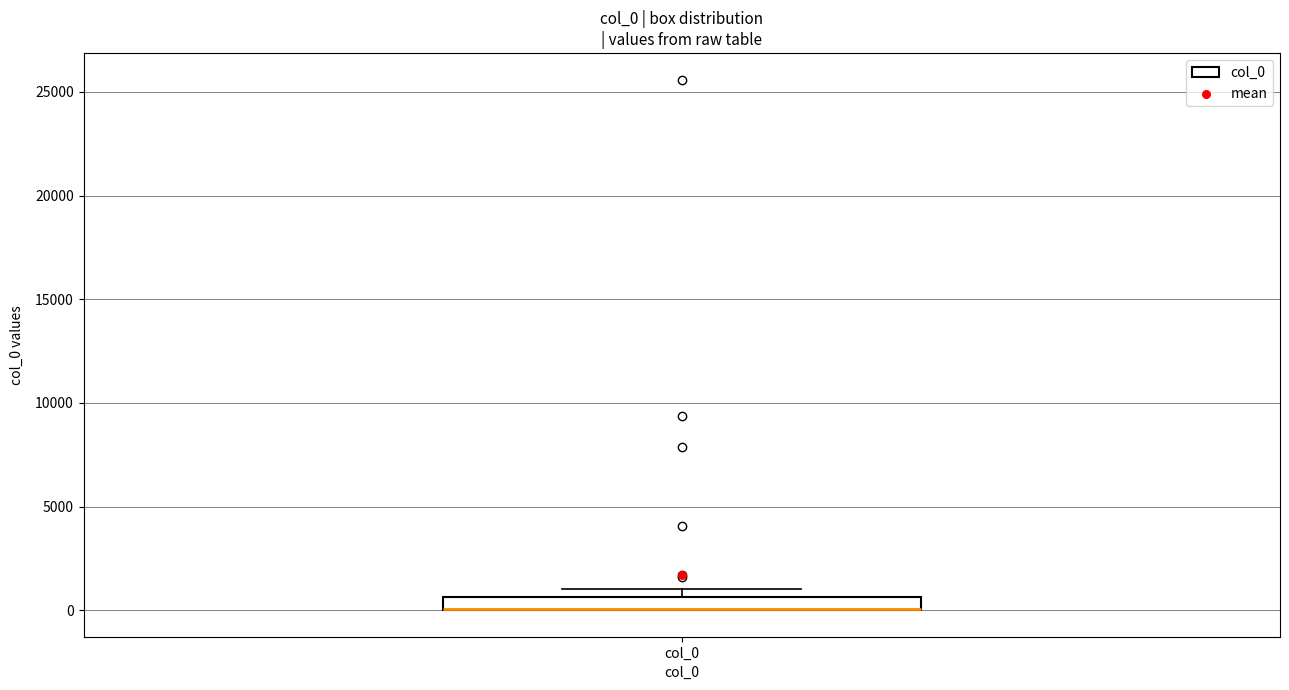

Where is the lower edge of the box for col_0 on the y-axis? The values are not printed on the chart, so give them approximately, as read against the axis.

0